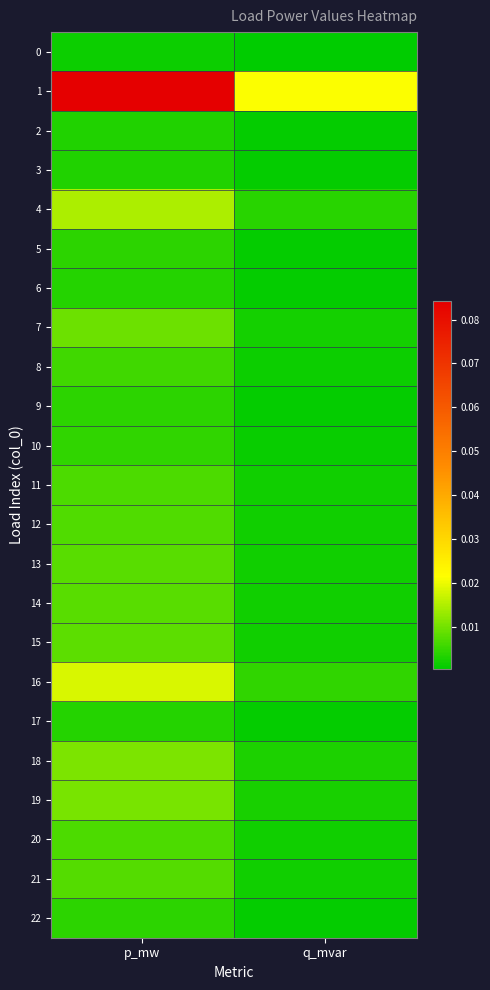

What is the spread (max minus min) of values at p_mw?

0.1